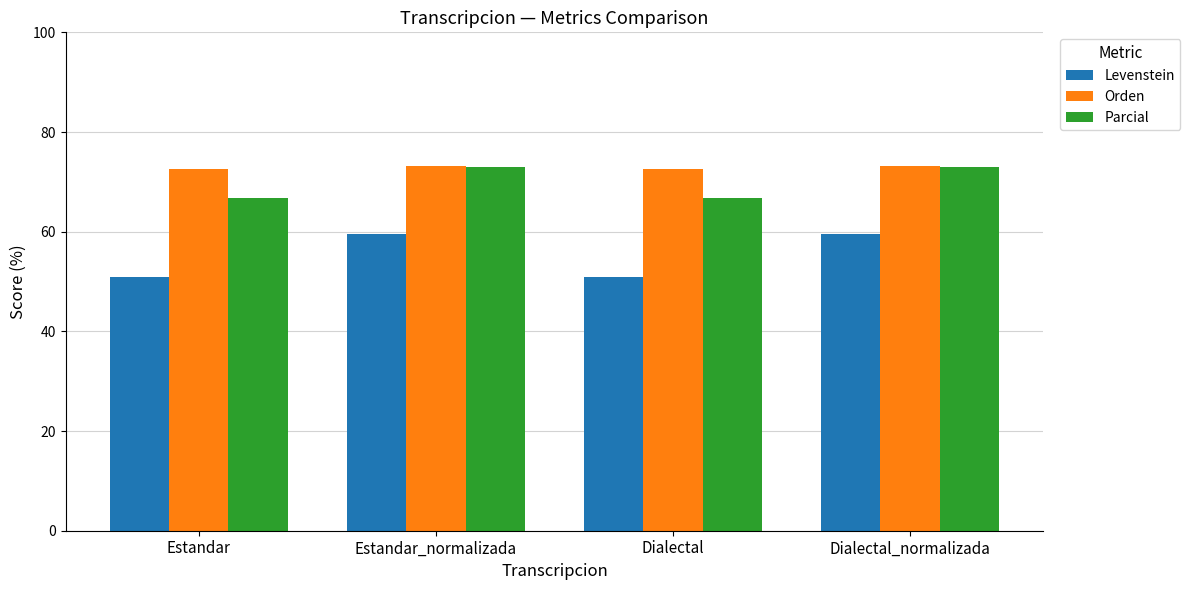

What is the difference between the highest and lowest values at Estandar?

21.7